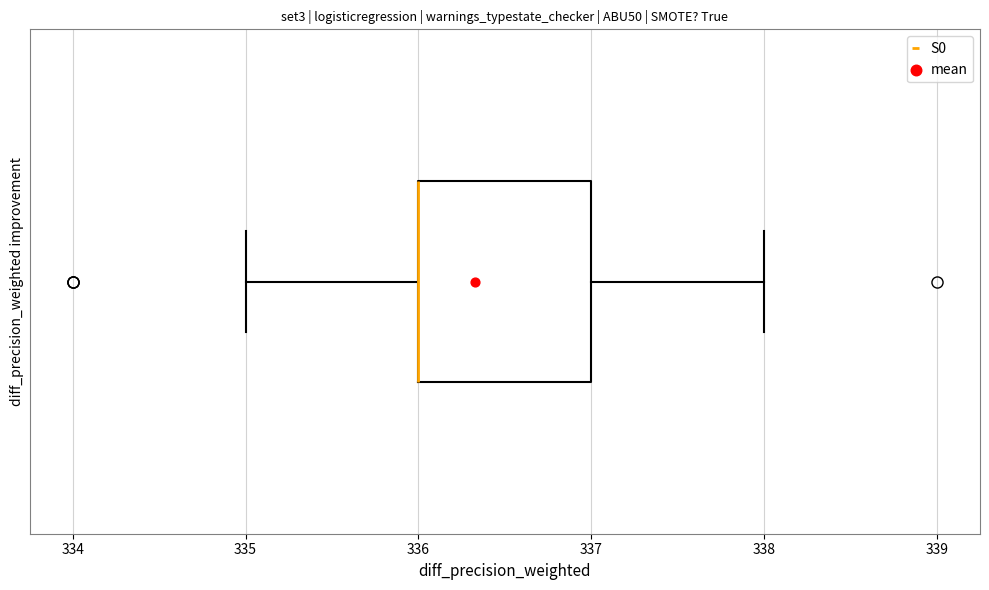

Where is the right edge of the box on the x-axis? The values are not printed on the chart, so give them approximately, as read against the axis.

337